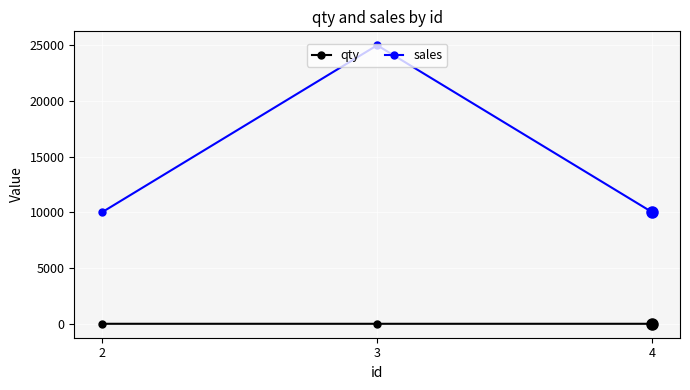

What is the spread (max minus min) of values at 3?

24999